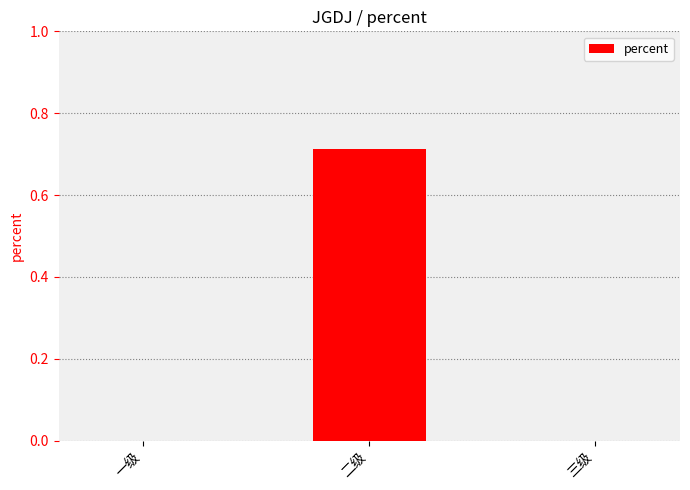

How many series are shown in this chart?

1